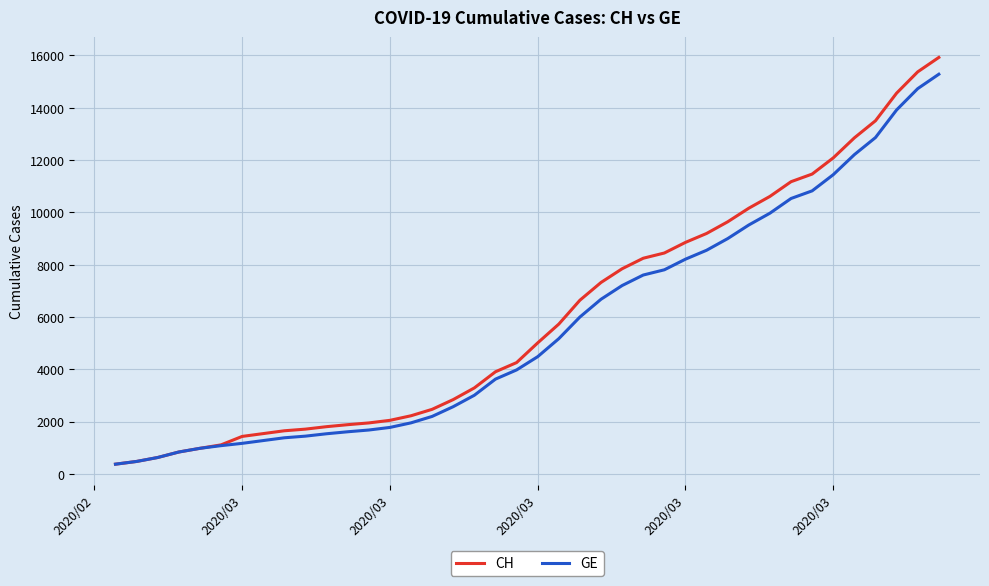

Which series has the largest range (max minus min)?

CH